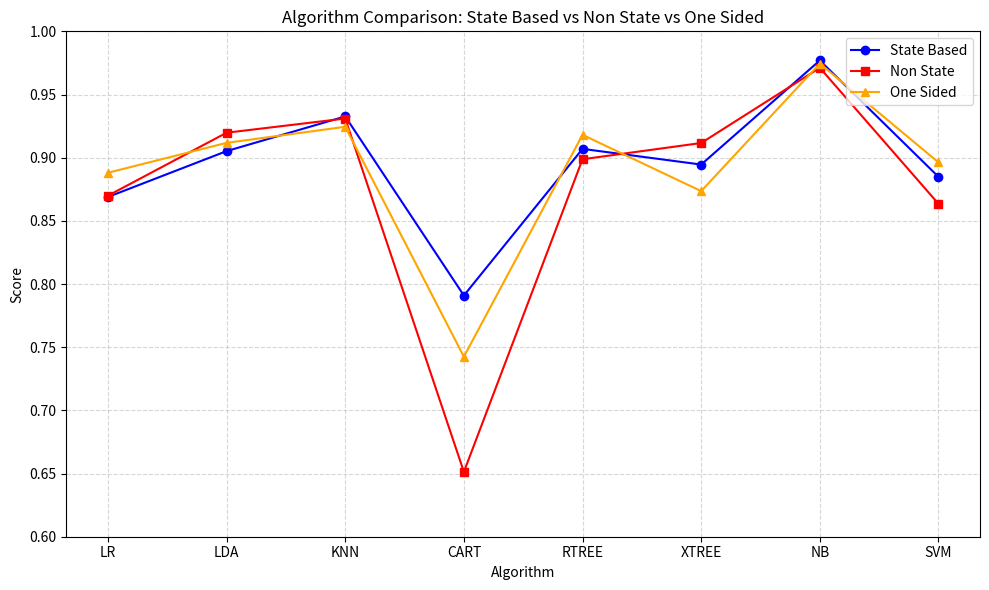

What is the total value across all series at NB?

2.9